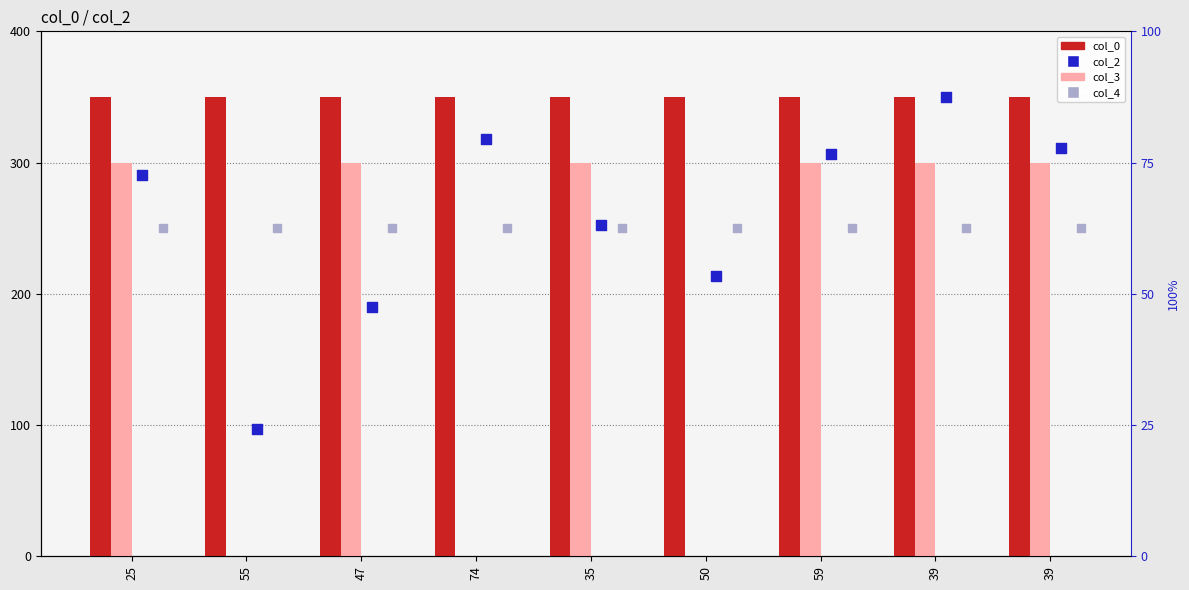

Which series has the widest spread of Y values?

col_3